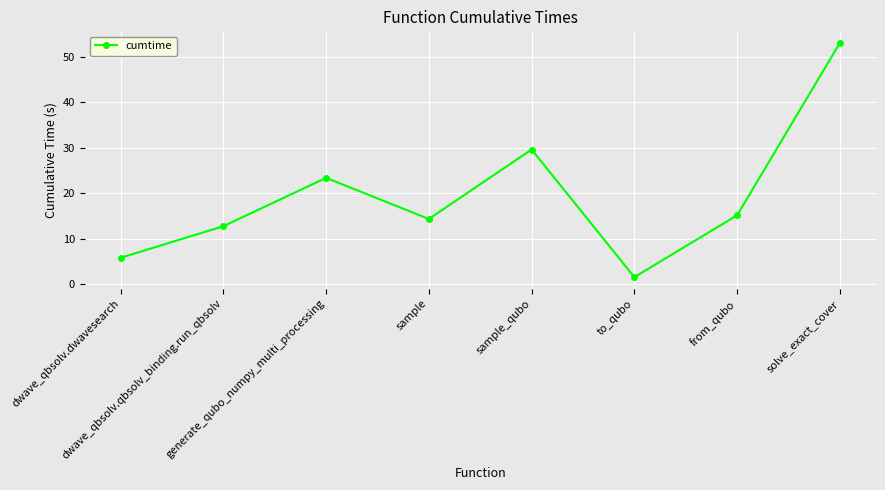

List the labels in order of value, largest first.

solve_exact_cover, sample_qubo, generate_qubo_numpy_multi_processing, from_qubo, sample, dwave_qbsolv.qbsolv_binding.run_qbsolv, dwave_qbsolv.dwavesearch, to_qubo